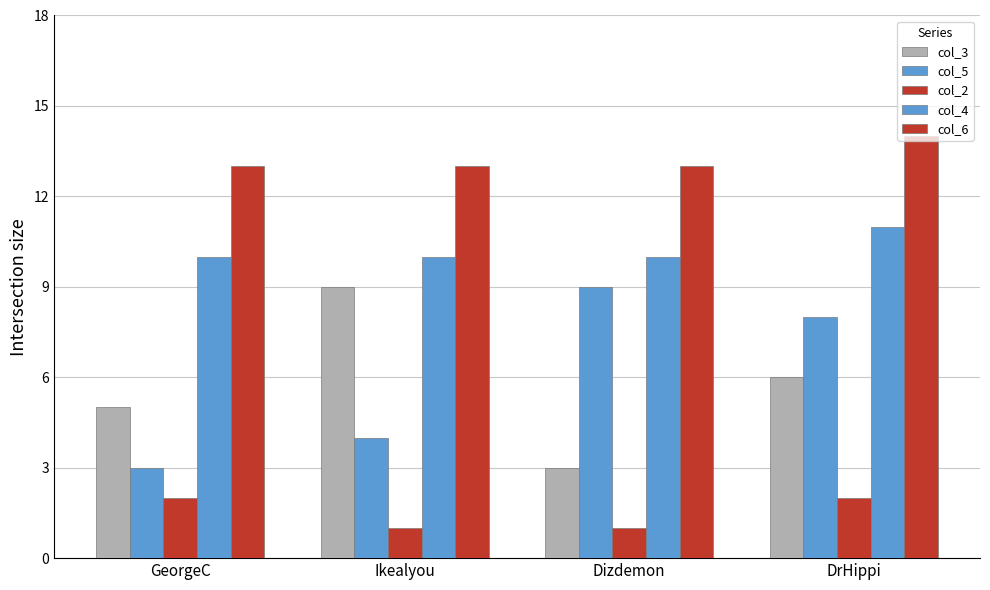

Are the bars horizontal?

No